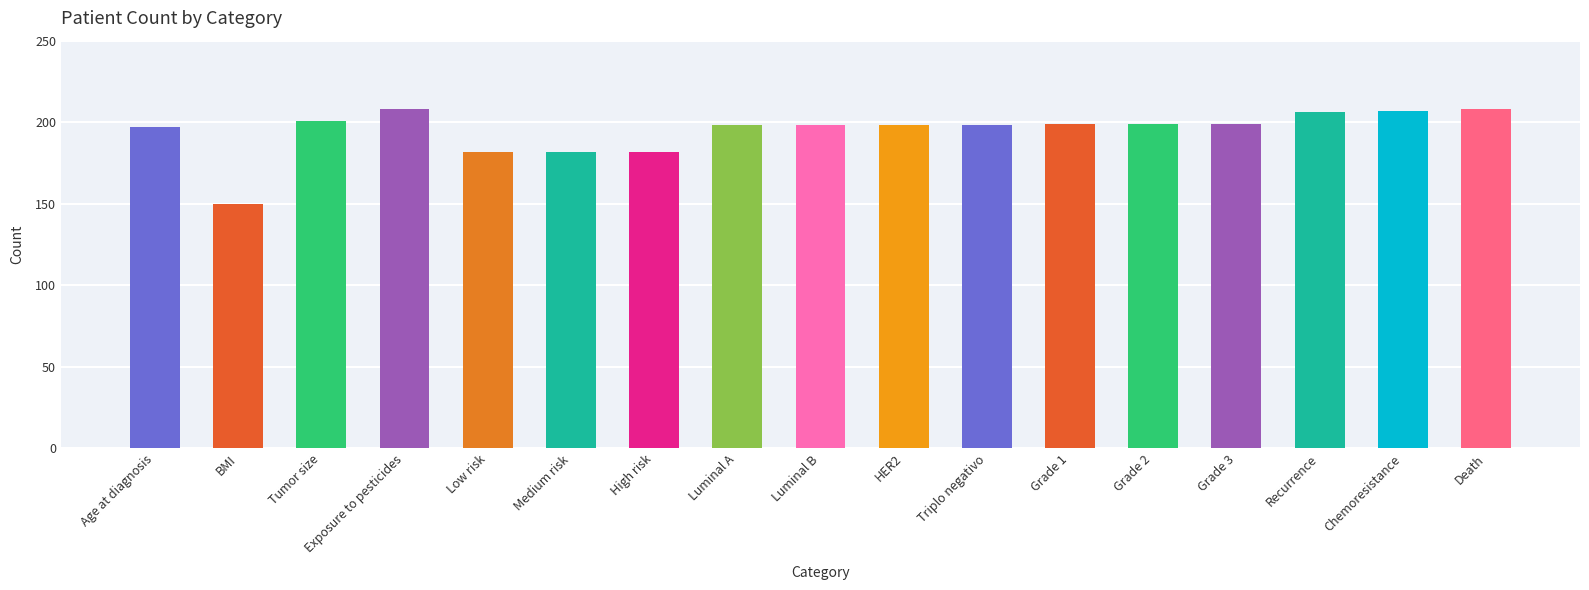

Which label corresponds to the smallest value in the chart?

BMI